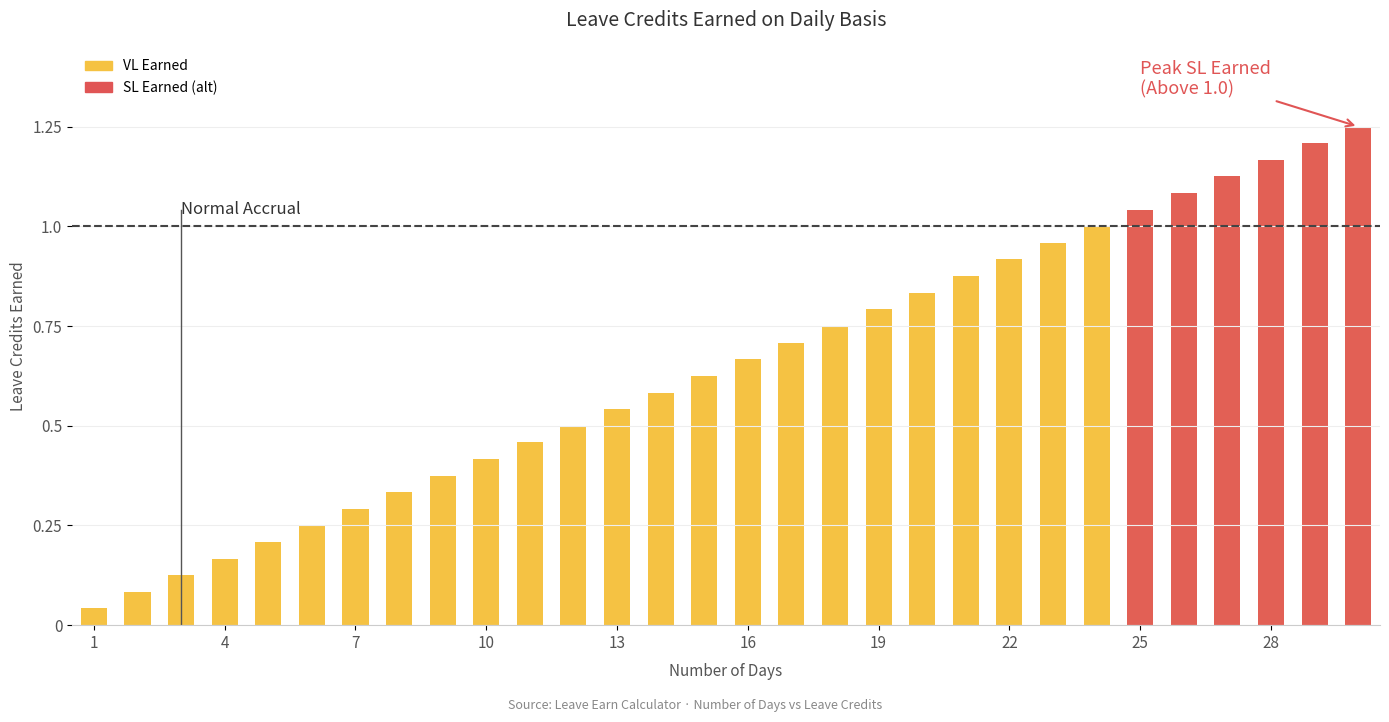

Is it true that the value at 4 is 0.0?

False